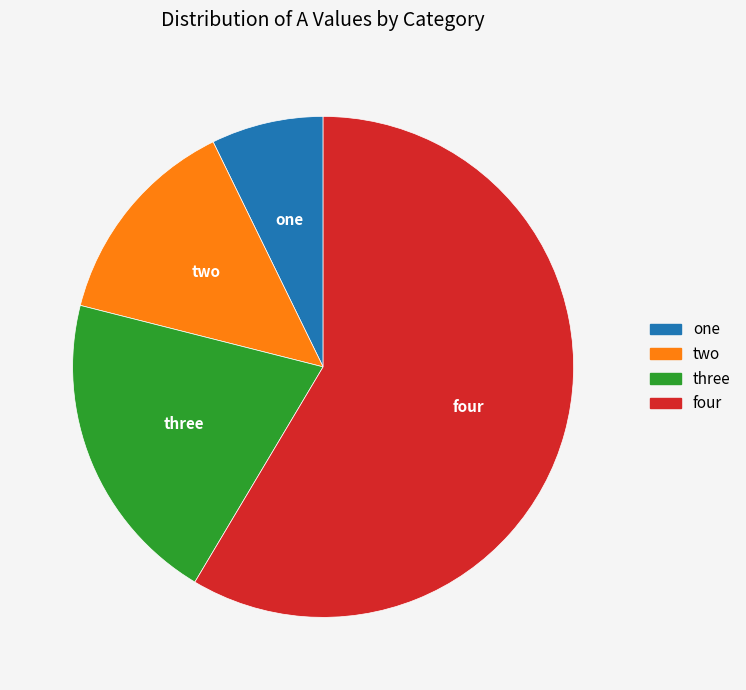

Count the number of slices in the pie.

4